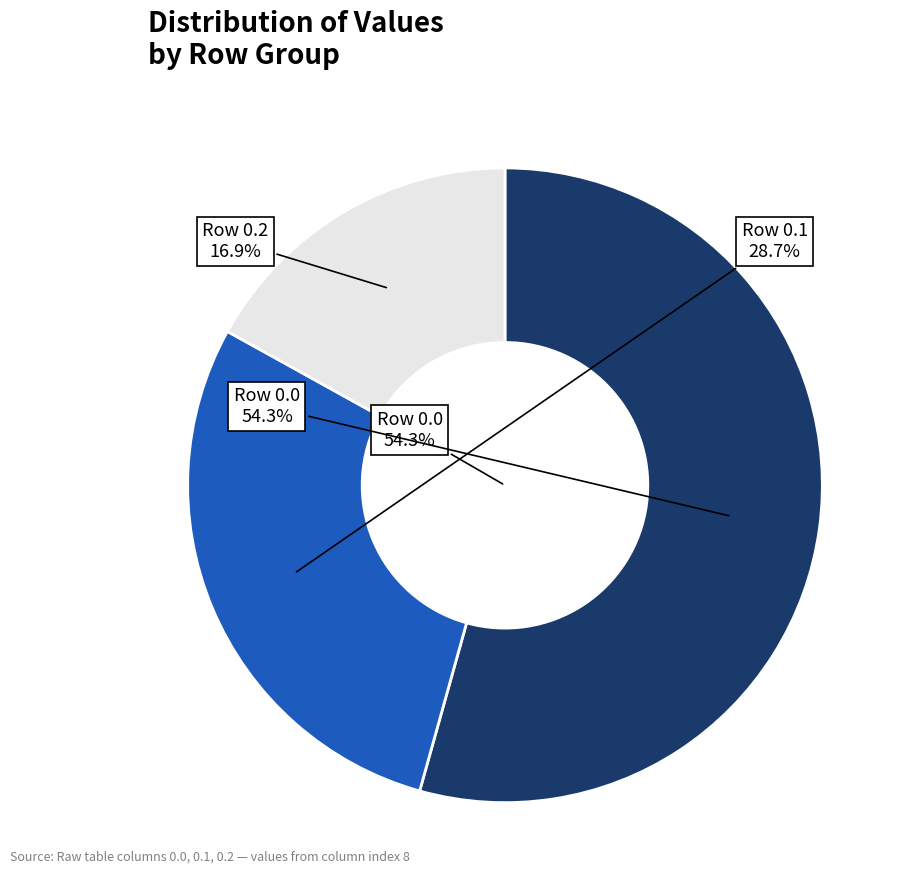

How many segments does this pie chart have?

3